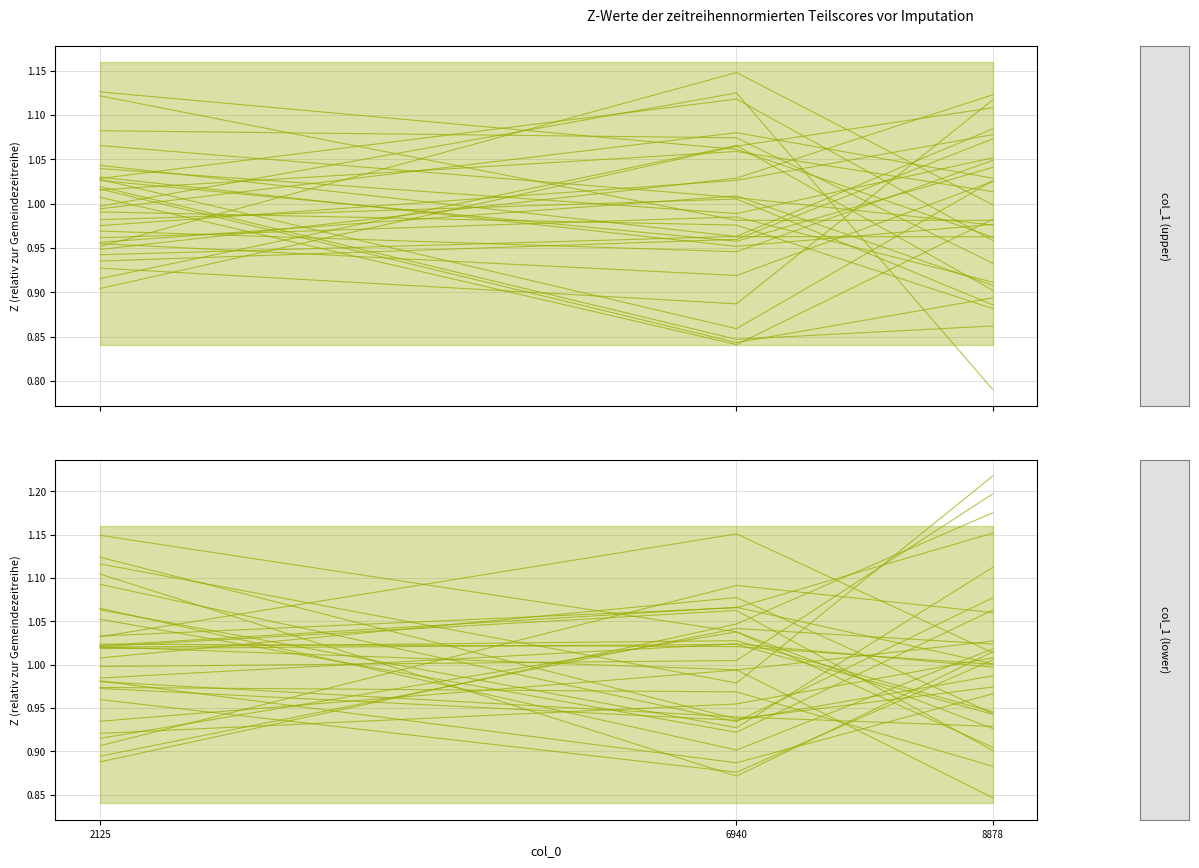

Rank the categories by value from lowest to highest.

8878, 2125, 6940